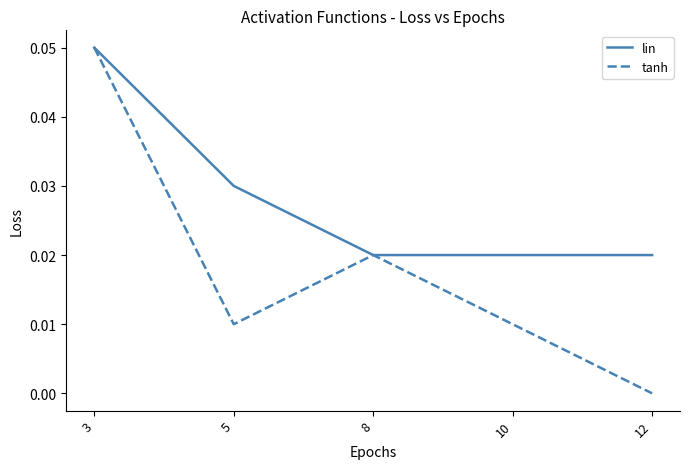

How many tanh values are between 0 and 1?

5